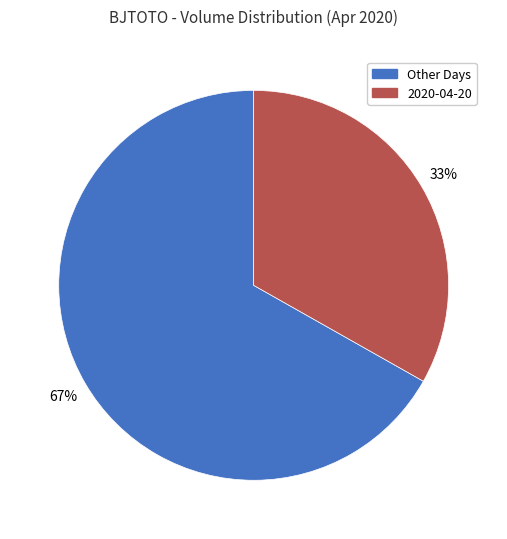

Which slice is the largest?

Other Days